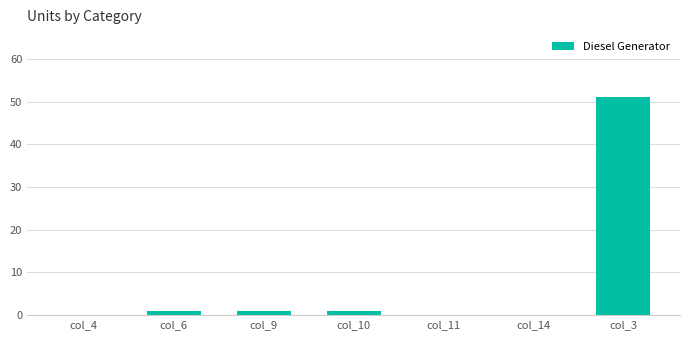

Reading right to left, transcribe all the data shown in this chart.

col_3=51	col_14=0	col_11=0	col_10=1	col_9=1	col_6=1	col_4=0